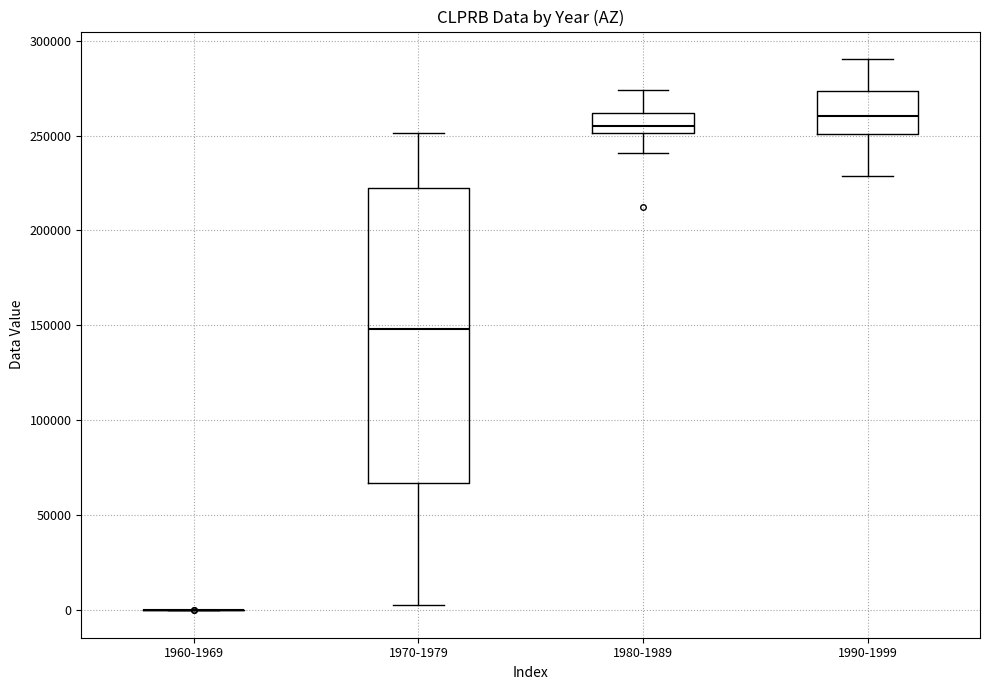

Comparing the boxes themselves (not the whiskers), which one is the tallest?

1970-1979